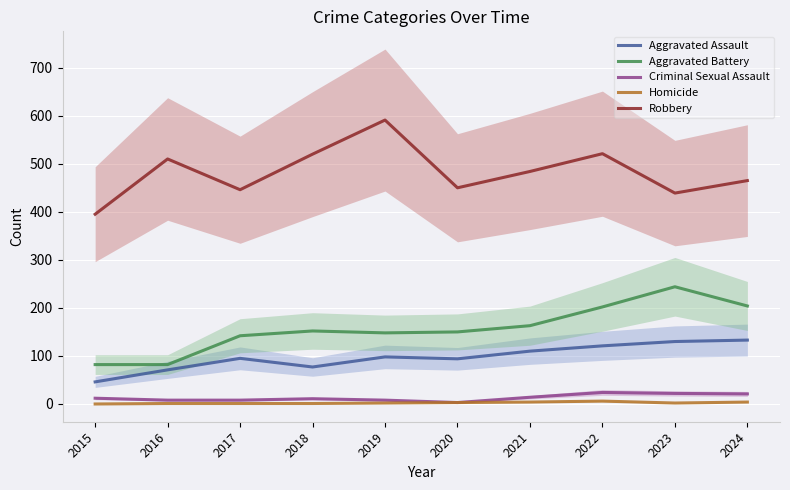

What value does the Homicide series have at 2023?

2